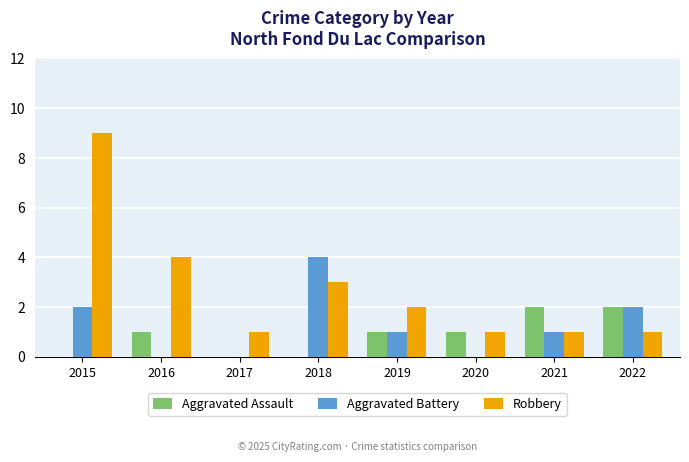

How many series are shown in this chart?

3